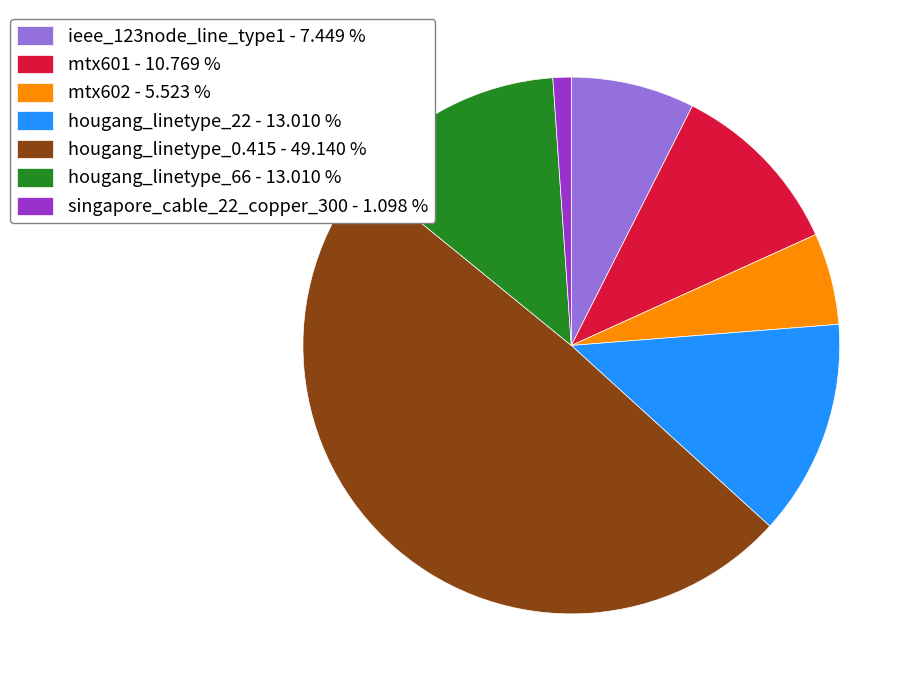

The mtx602 slice represents 1% of the pie. True or false?

False